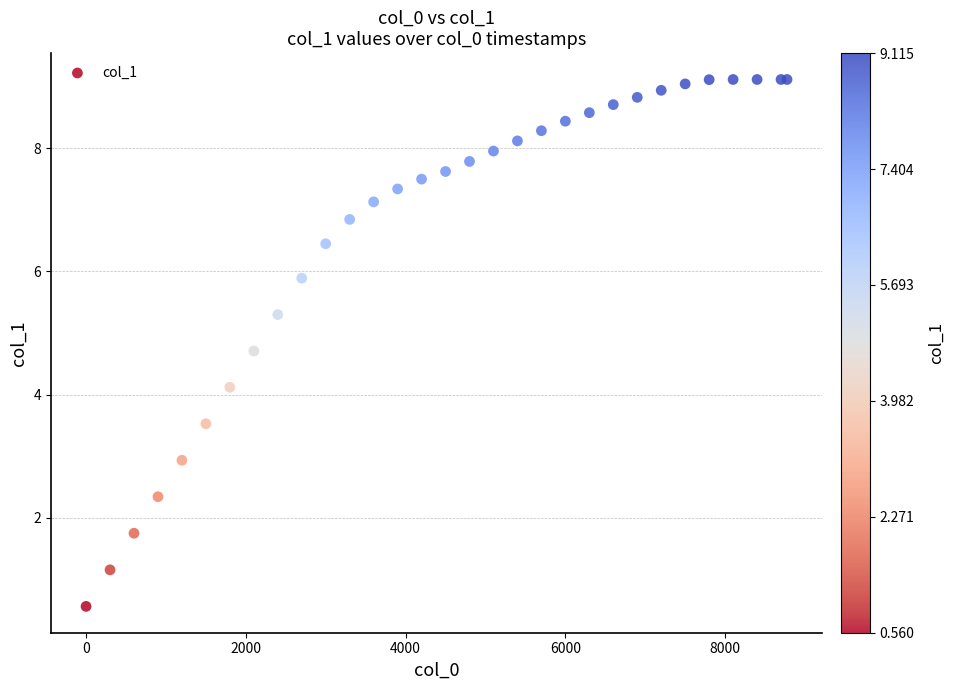

What Y value in the scatter plot is closest to 4?

4.1